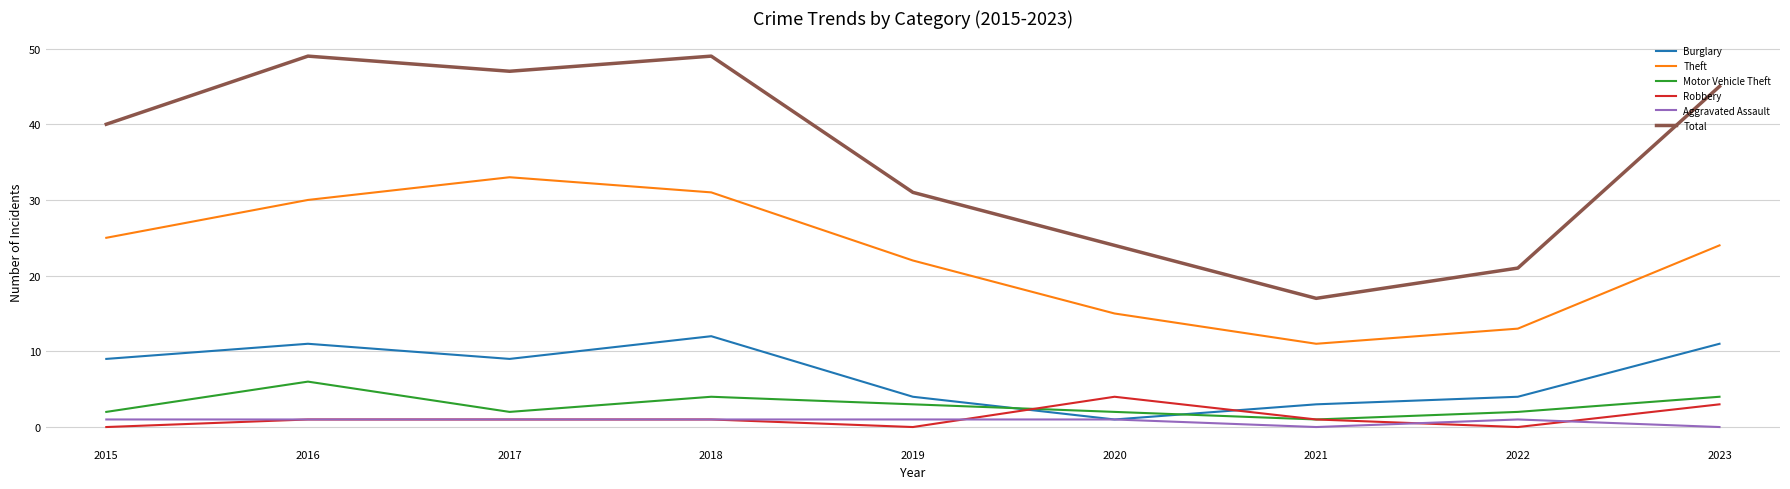

At which category does Total reach its first local peak?

2016